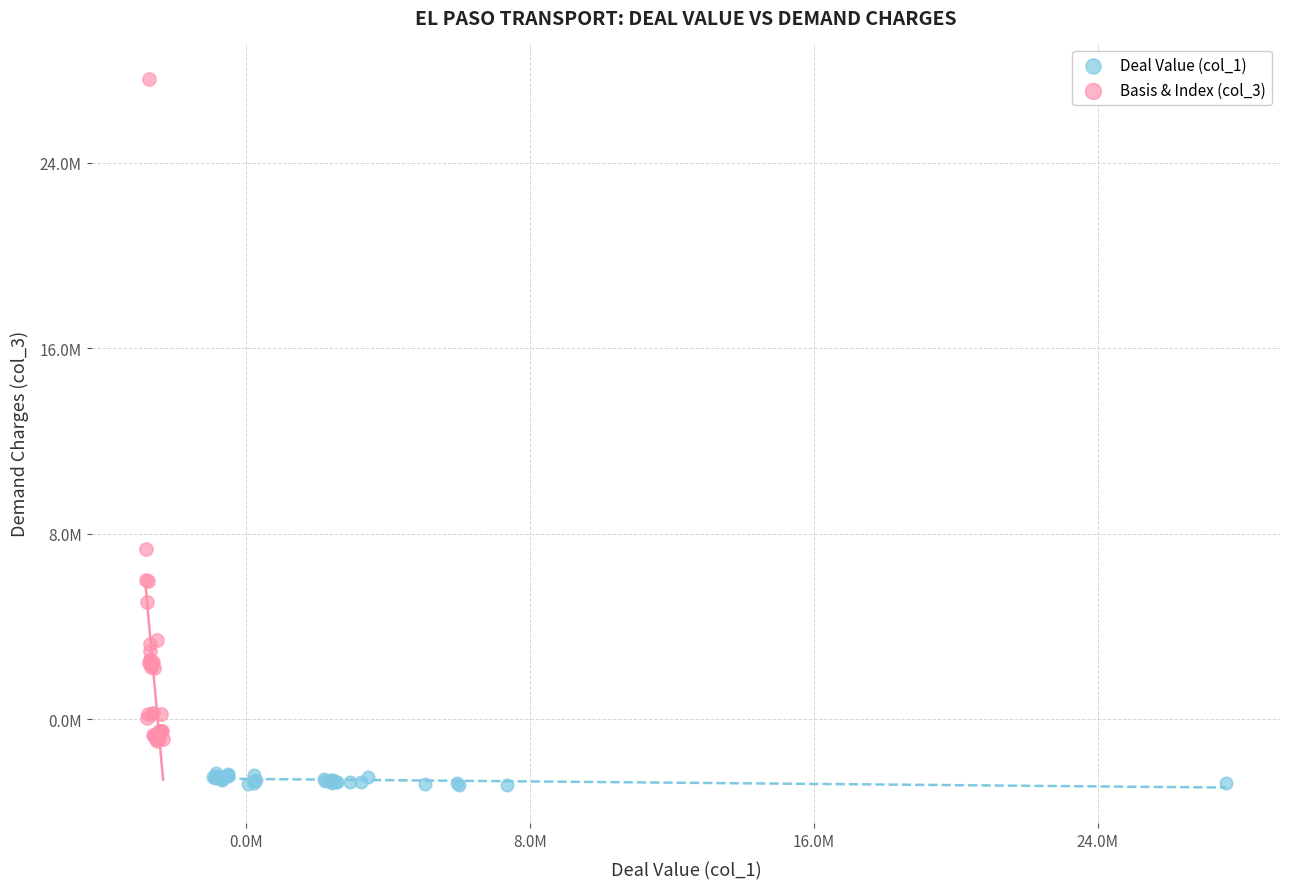

Which series reaches the minimum Y coordinate?

Deal Value (col_1)